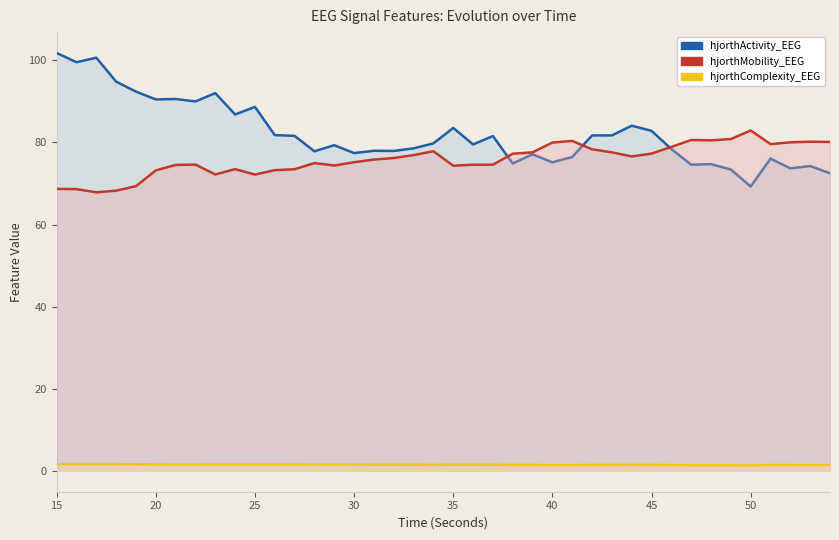

After their last crossing, which series has the higher values: hjorthActivity_EEG or hjorthMobility_EEG?

hjorthMobility_EEG